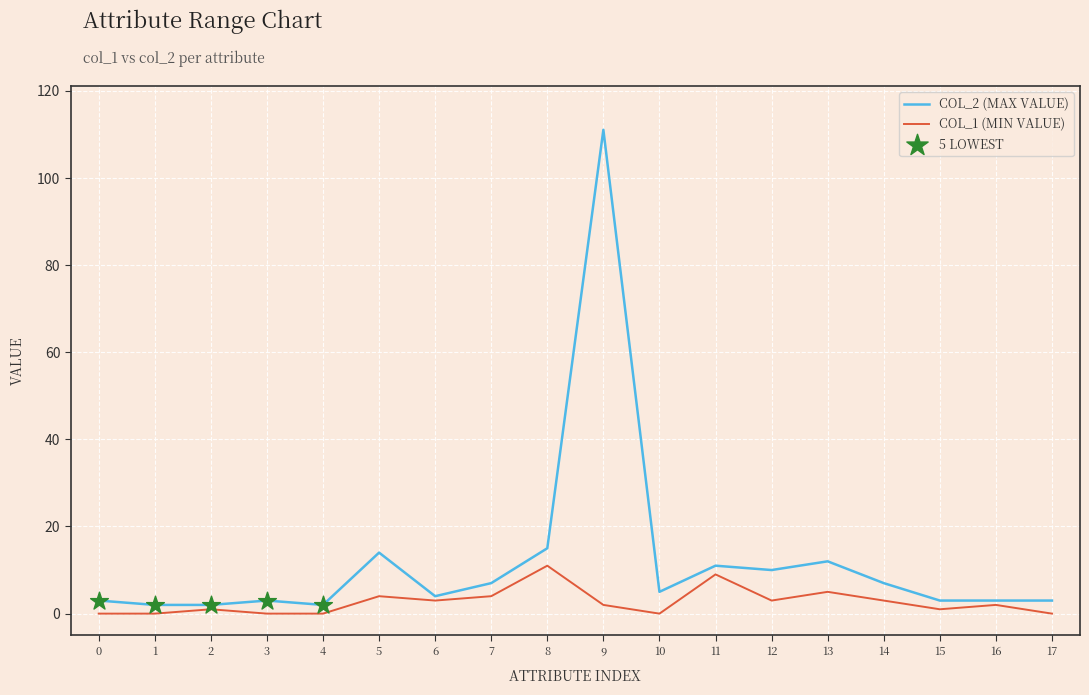

At which category is the sum across all series the highest?

9